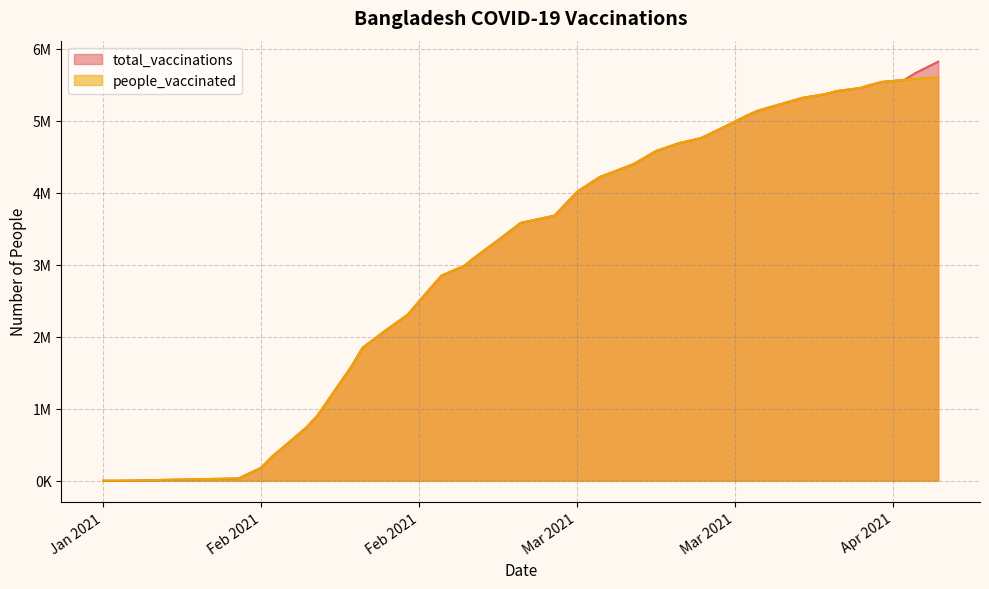

Which series changed the most between 2021-02-20 and 2021-02-25?

total_vaccinations